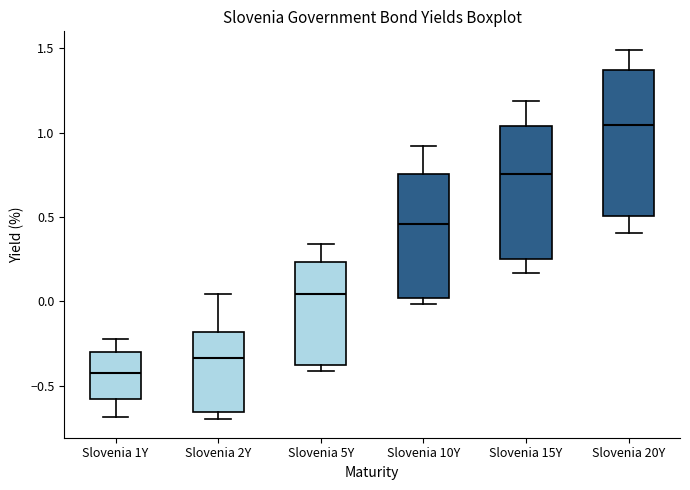

Reading left to right, read every box against the y-axis: the position of its median line, the range the box covers, and the ends of its whiskers. The values are not printed on the chart, so give them approximately, as read against the axis.

Slovenia 1Y: median -0.40, box -0.60 to -0.30, whiskers -0.70 to -0.20
Slovenia 2Y: median -0.35, box -0.65 to -0.20, whiskers -0.70 to 0.05
Slovenia 5Y: median 0.05, box -0.40 to 0.25, whiskers -0.40 (just below the box's lower edge) to 0.35
Slovenia 10Y: median 0.45, box 0.00 to 0.75, whiskers 0.00 (just below the box's lower edge) to 0.90
Slovenia 15Y: median 0.75, box 0.25 to 1.05, whiskers 0.15 to 1.20
Slovenia 20Y: median 1.05, box 0.50 to 1.35, whiskers 0.40 to 1.50